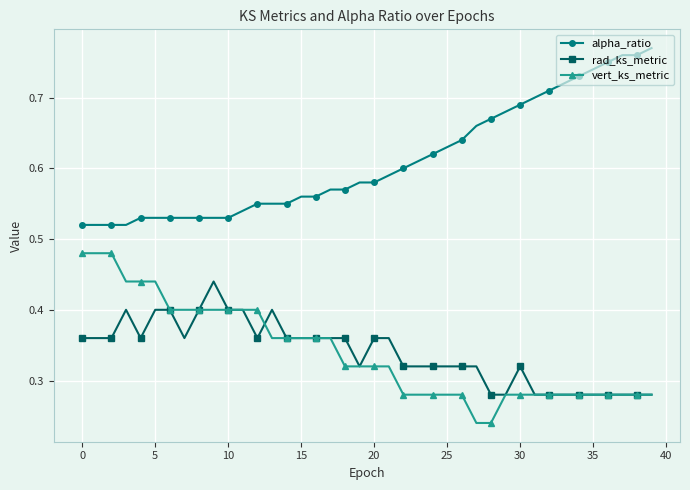

True or false: alpha_ratio and vert_ks_metric intersect in this chart.

False